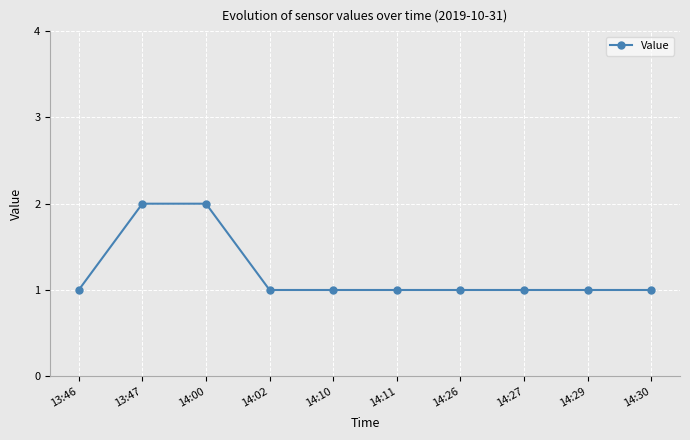

Does the chart have visible grid lines?

Yes